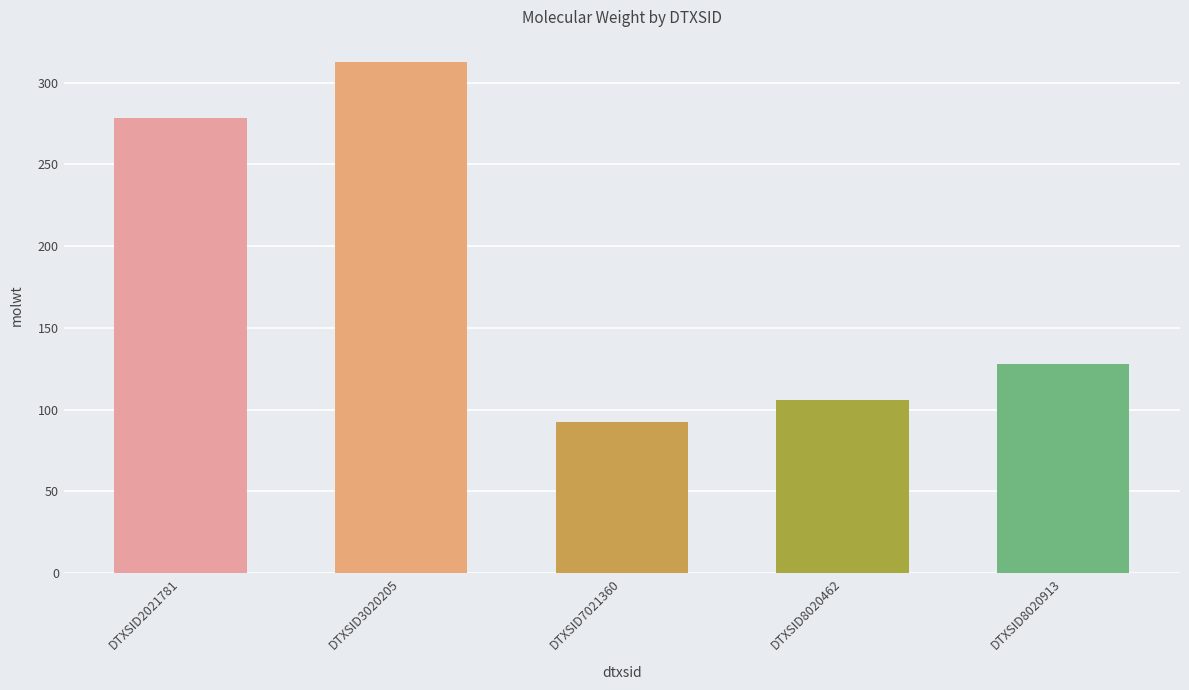

What is the minimum value shown in the chart?

92.1